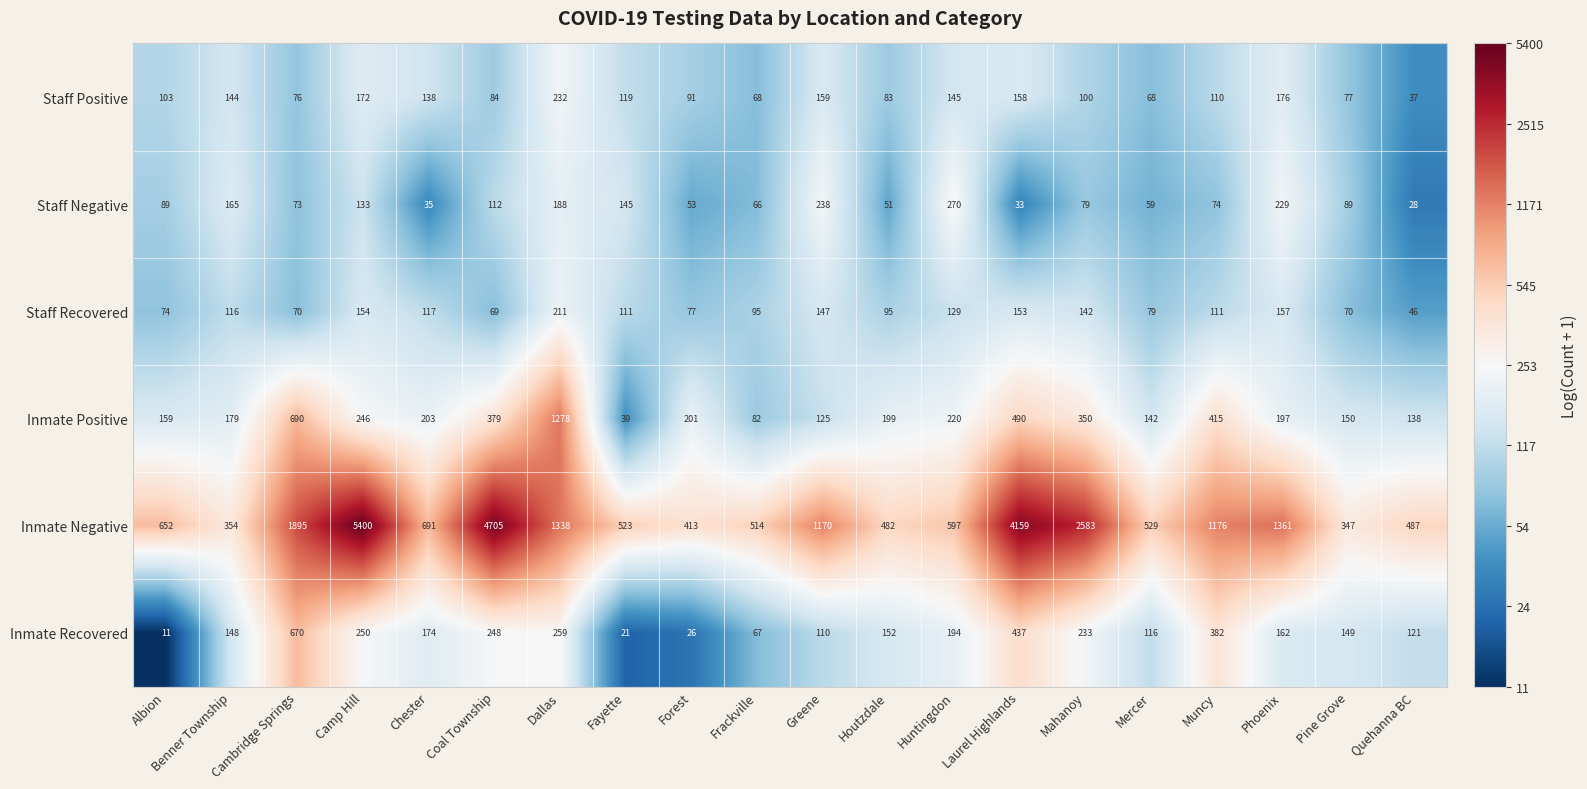

What is the difference between the maximum and minimum values in the Inmate Negative series?

5053